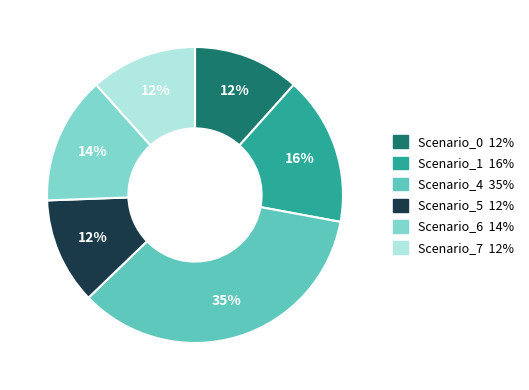

To the nearest percent, what is the difference between the largest and smallest slice percentages?

23%